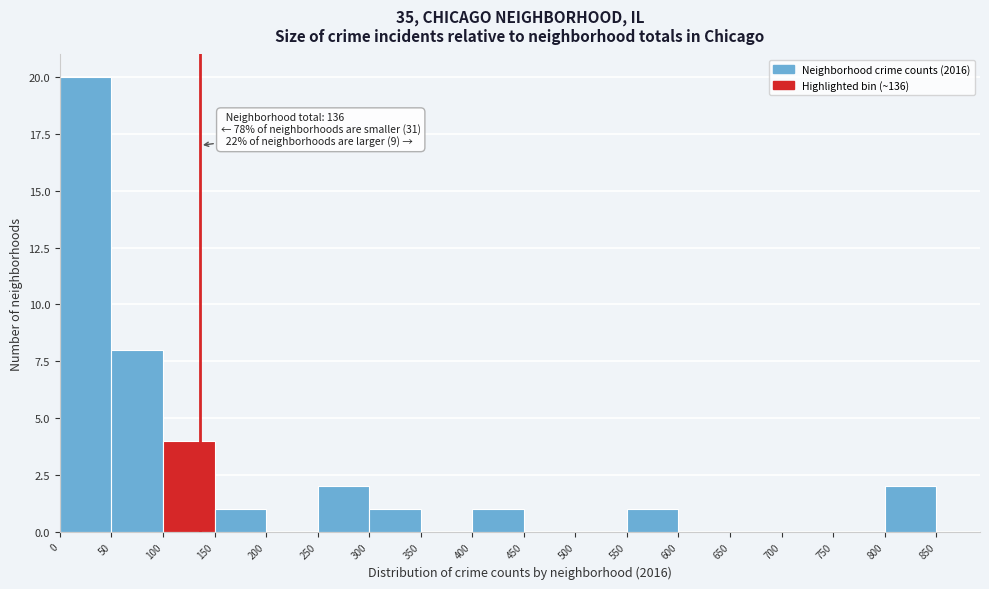

Which range on the x-axis has the tallest bar?

0 to 50